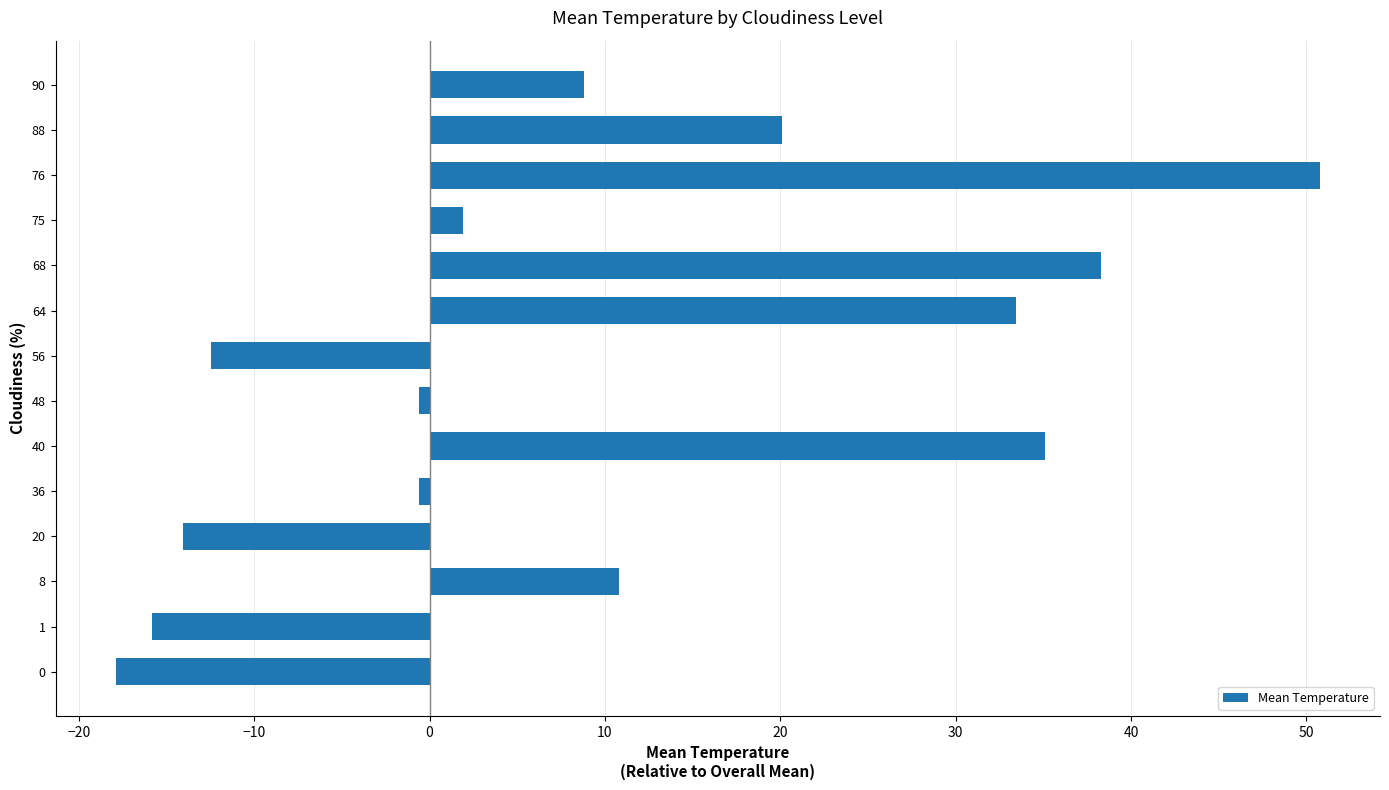

True or false: the data shows 35.1 at 40.

True